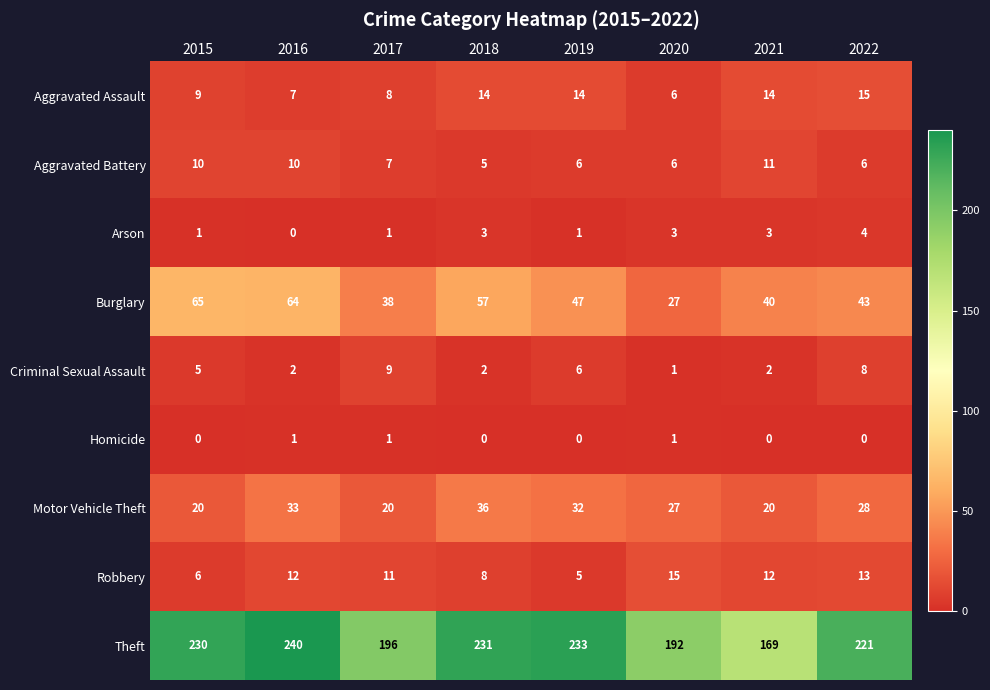

Is it true that Arson equals 0 at 2019?

False